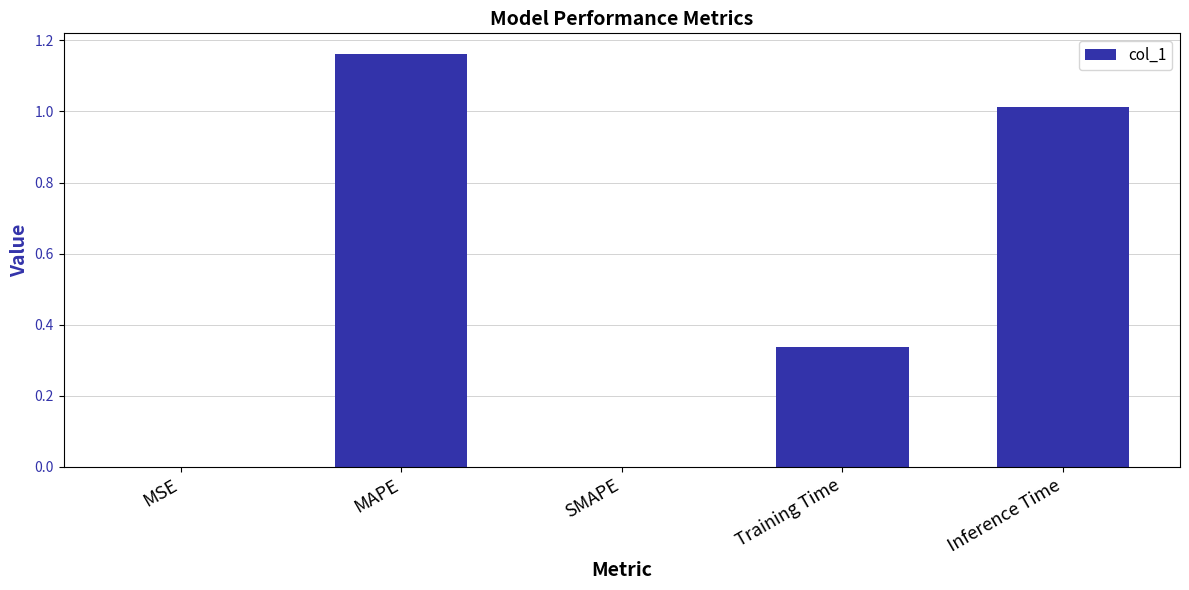

Is it true that the value at SMAPE is -0.6?

False